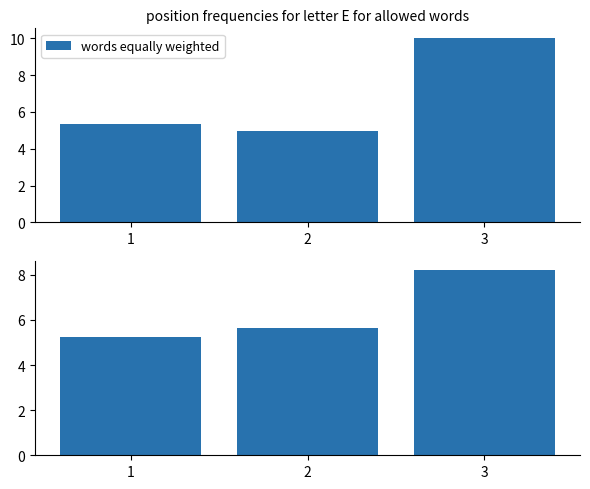

The value at 3 is 8.2. True or false?

True